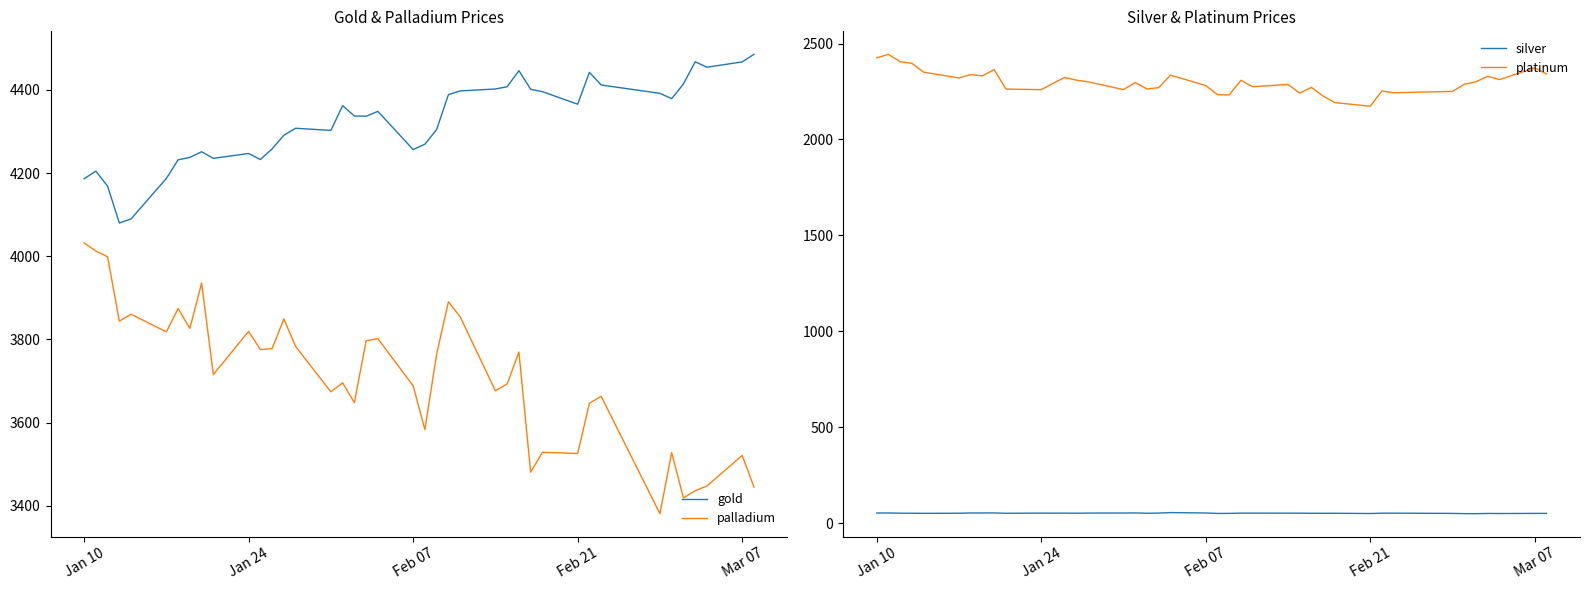

What is the sum of all palladium values?

148478.3